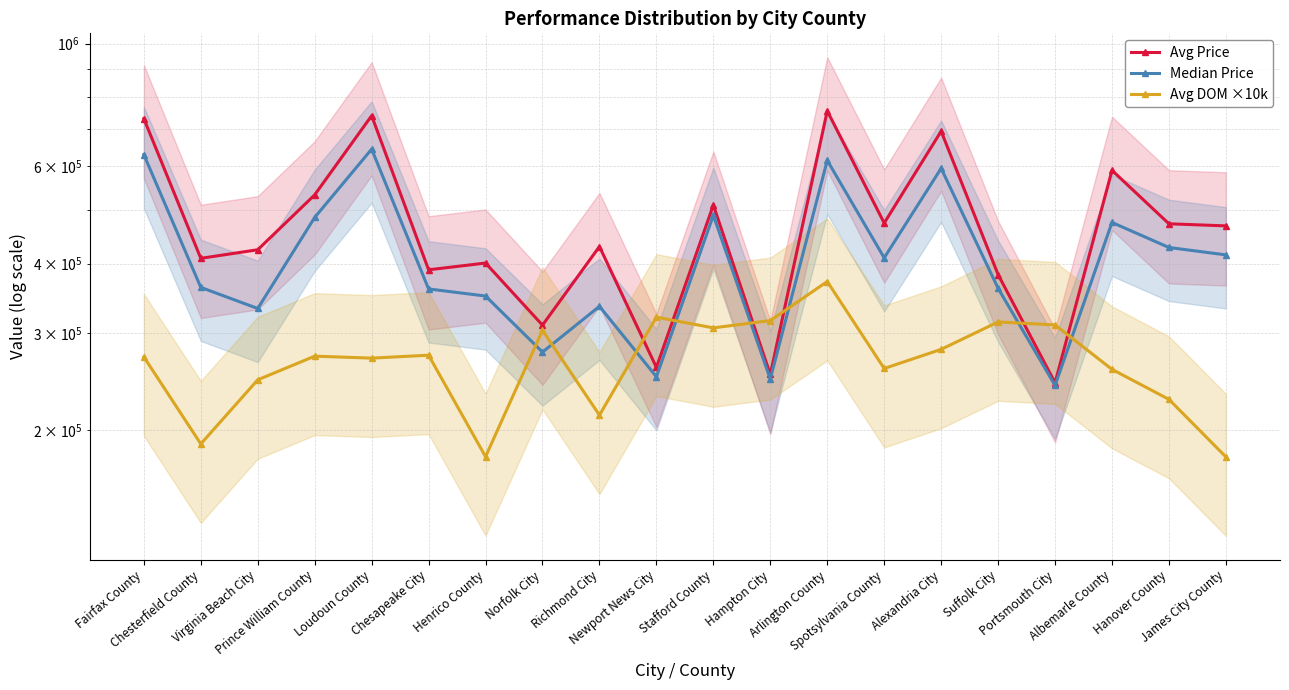

At which category does Median Price reach its first local peak?

Loudoun County